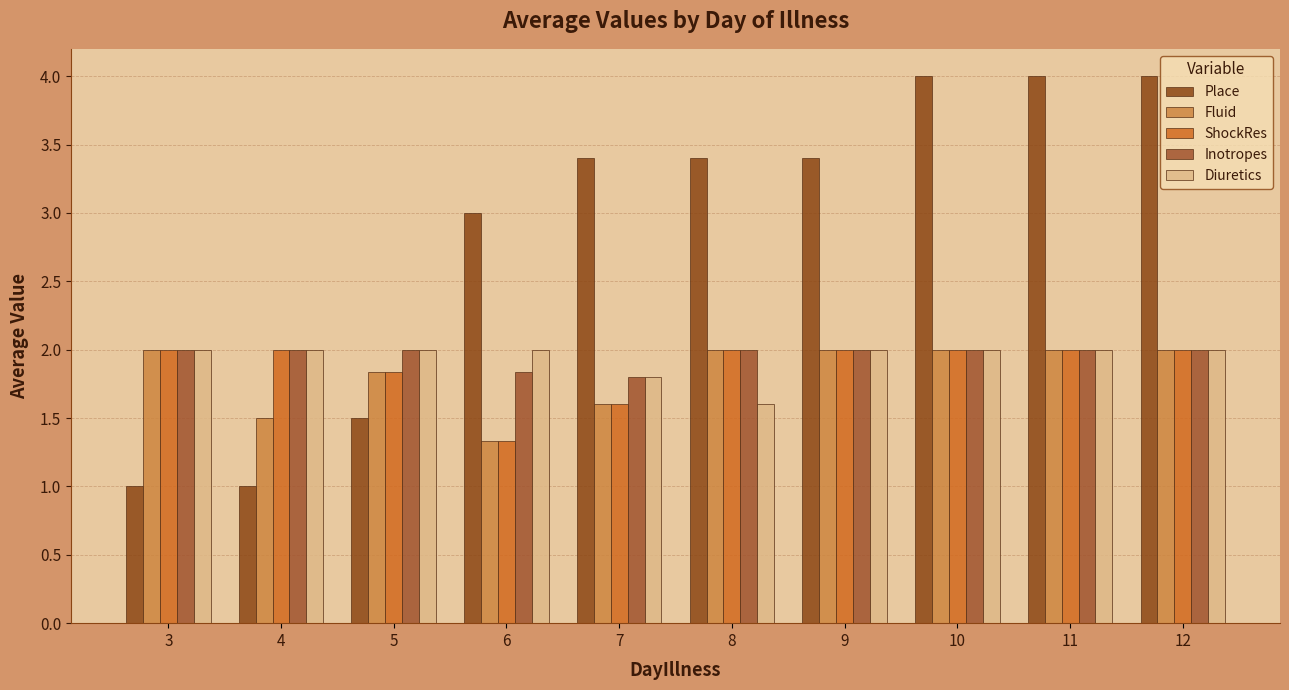

What is the difference between the highest and lowest values at 5?

0.5